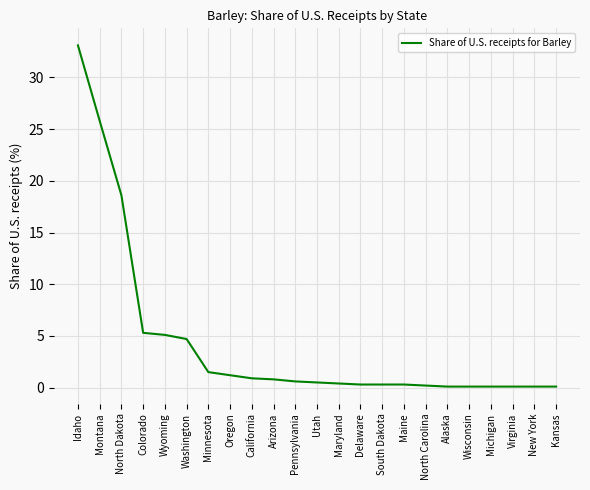

What is the change in value from Oregon to South Dakota?

-0.9